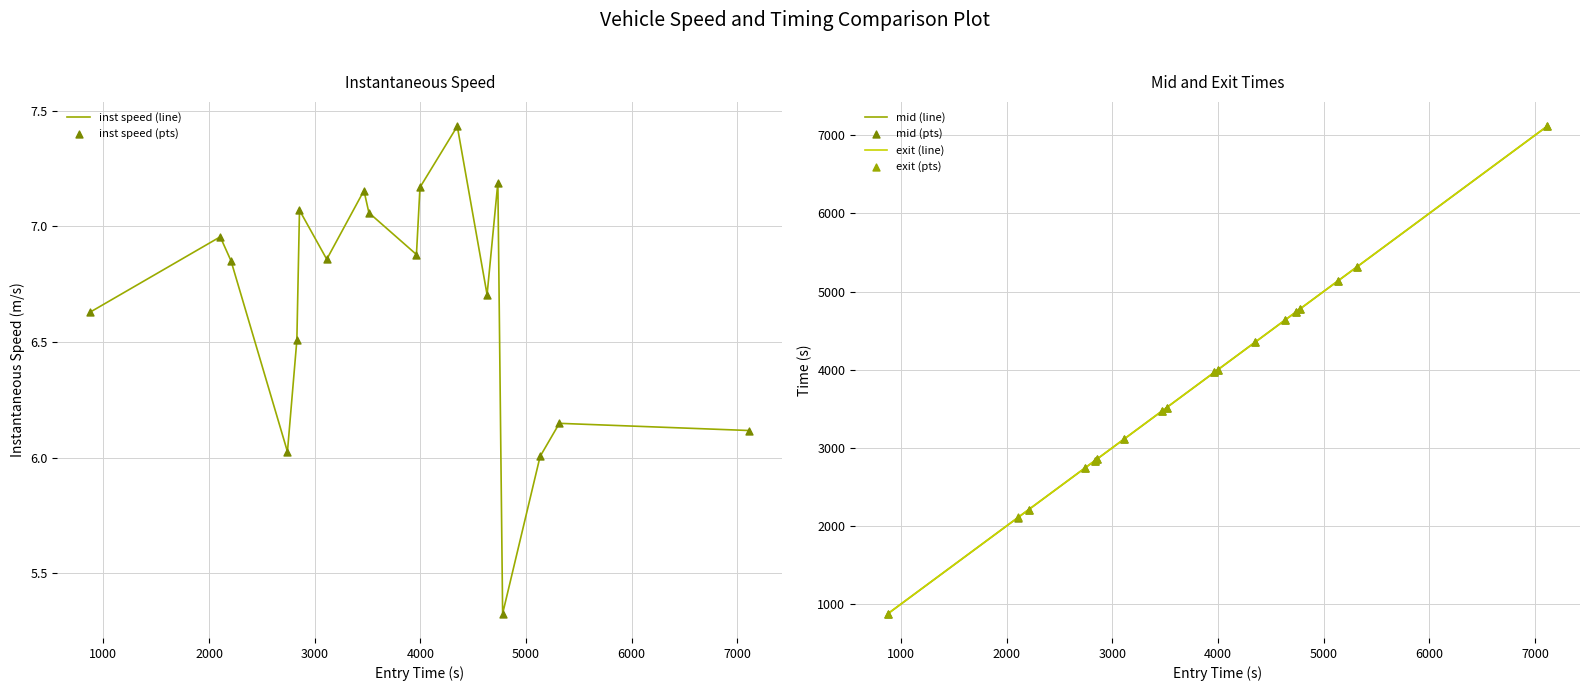

At how many categories does at least one series exceed 3150?

11